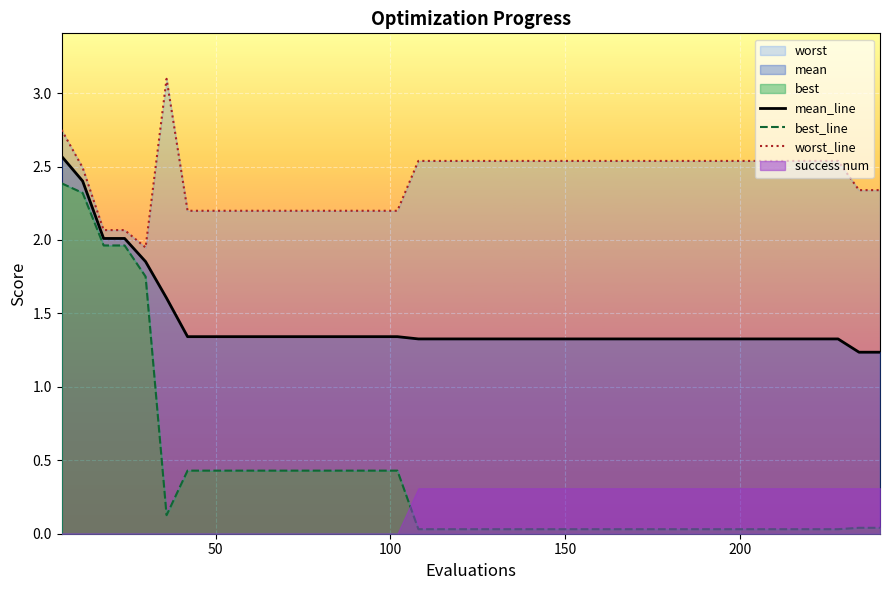

Reading right to left, extract all data points from this chart.

mean_line: 1.2	1.2	1.3	1.3	1.3	1.3	1.3	1.3	1.3	1.3	1.3	1.3	1.3	1.3	1.3	1.3	1.3	1.3	1.3	1.3	1.3	1.3	1.3	1.3	1.3	1.3	1.3	1.3	1.3	1.3	1.3	1.3	1.3	1.3	1.6	1.9	2.0	2.0	2.4	2.6
best_line: 0.0	0.0	0.0	0.0	0.0	0.0	0.0	0.0	0.0	0.0	0.0	0.0	0.0	0.0	0.0	0.0	0.0	0.0	0.0	0.0	0.0	0.0	0.0	0.4	0.4	0.4	0.4	0.4	0.4	0.4	0.4	0.4	0.4	0.4	0.1	1.8	2.0	2.0	2.3	2.4
worst_line: 2.3	2.3	2.5	2.5	2.5	2.5	2.5	2.5	2.5	2.5	2.5	2.5	2.5	2.5	2.5	2.5	2.5	2.5	2.5	2.5	2.5	2.5	2.5	2.2	2.2	2.2	2.2	2.2	2.2	2.2	2.2	2.2	2.2	2.2	3.1	1.9	2.1	2.1	2.5	2.7